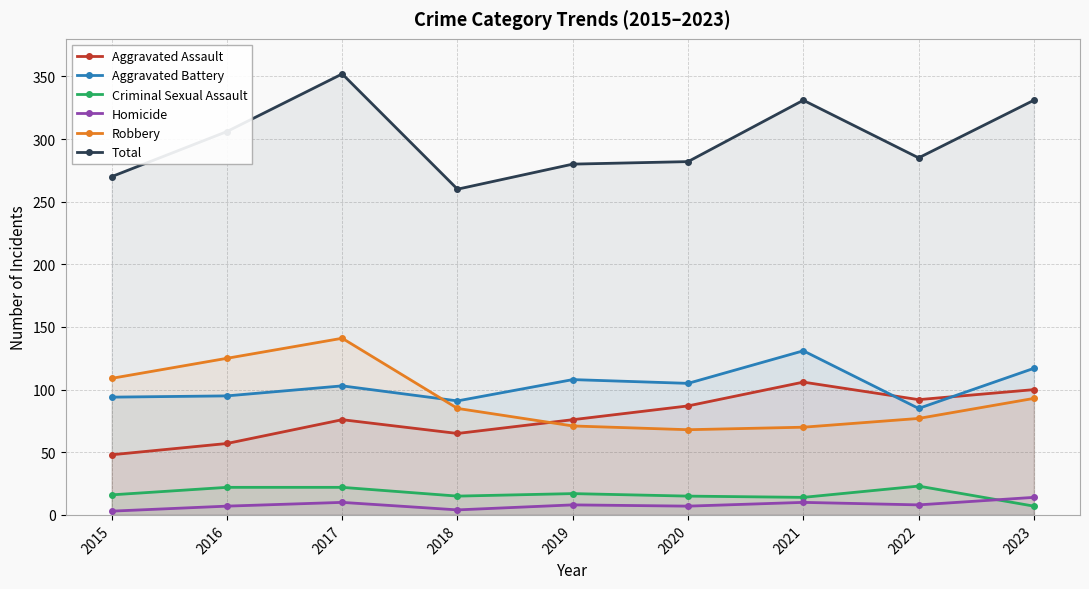

What is the average value of the Aggravated Assault series?

79